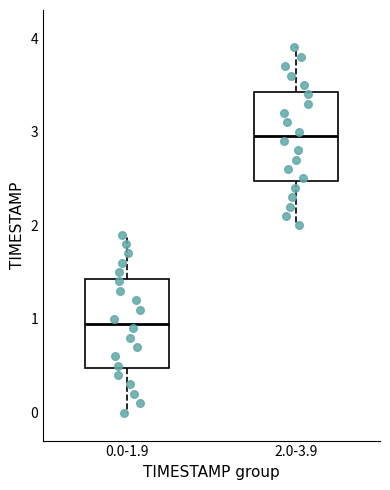

Where is the upper edge of the box for 0.0-1.9 on the y-axis? The values are not printed on the chart, so give them approximately, as read against the axis.

1.4